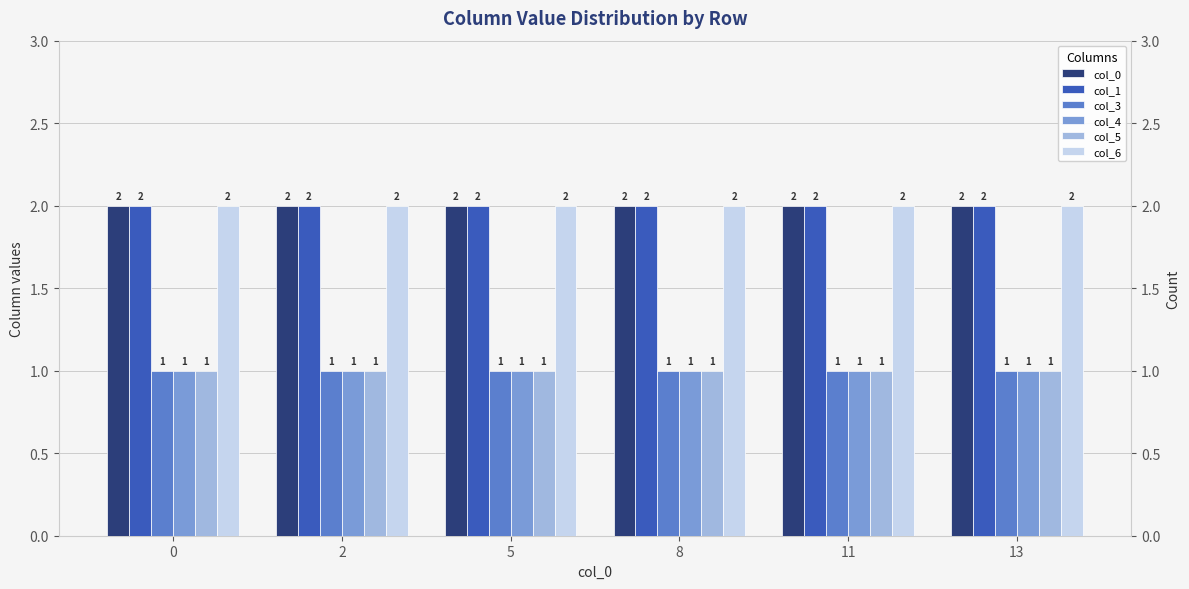

What is the value of the col_5 bar at the 4th from the left?

1